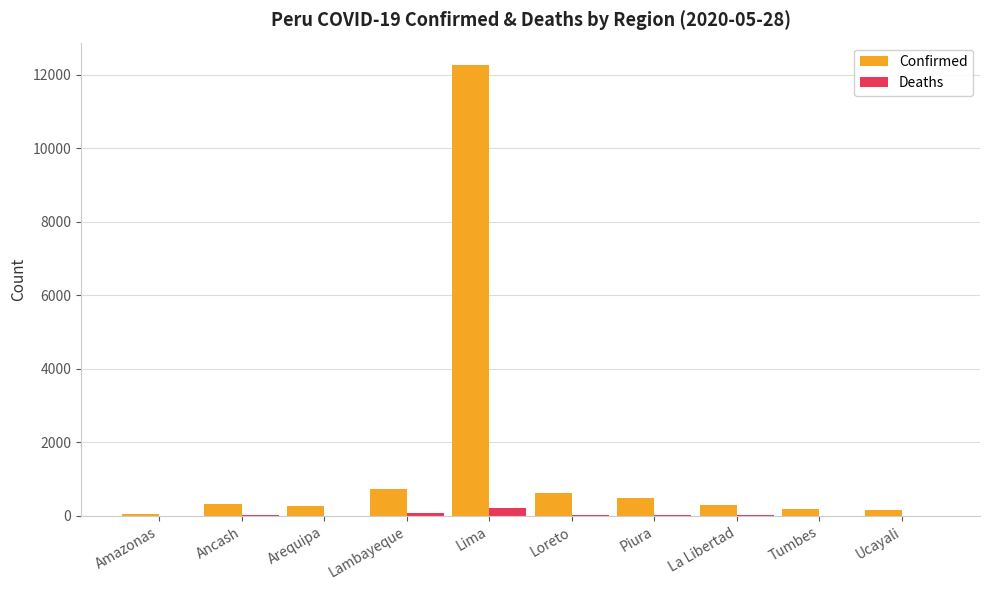

What is the maximum value shown in the chart?

12256